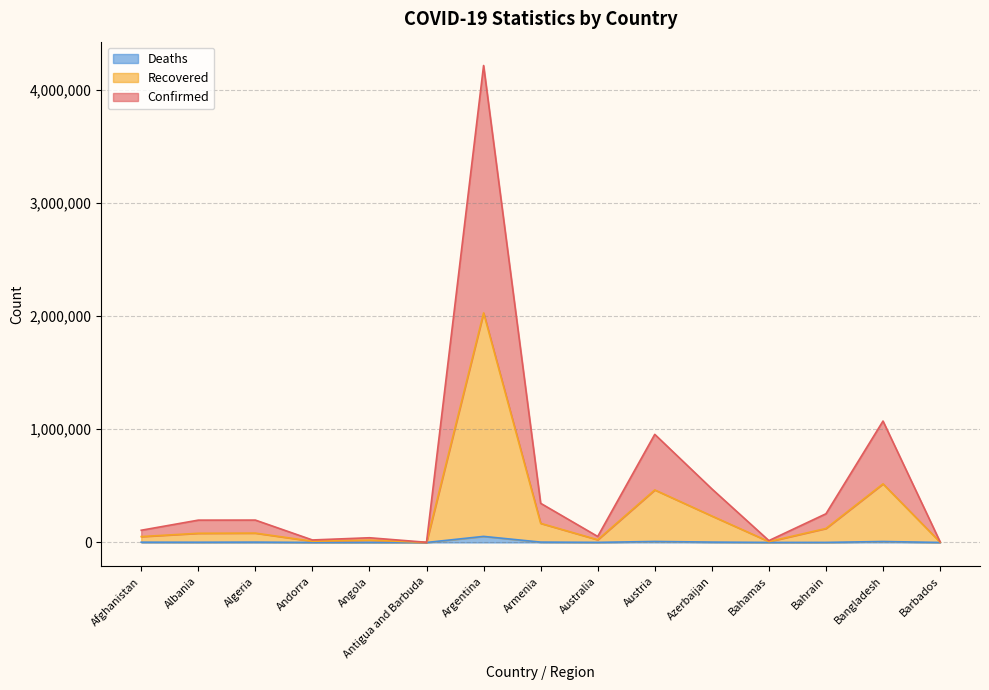

What is the minimum value shown in the chart?

25